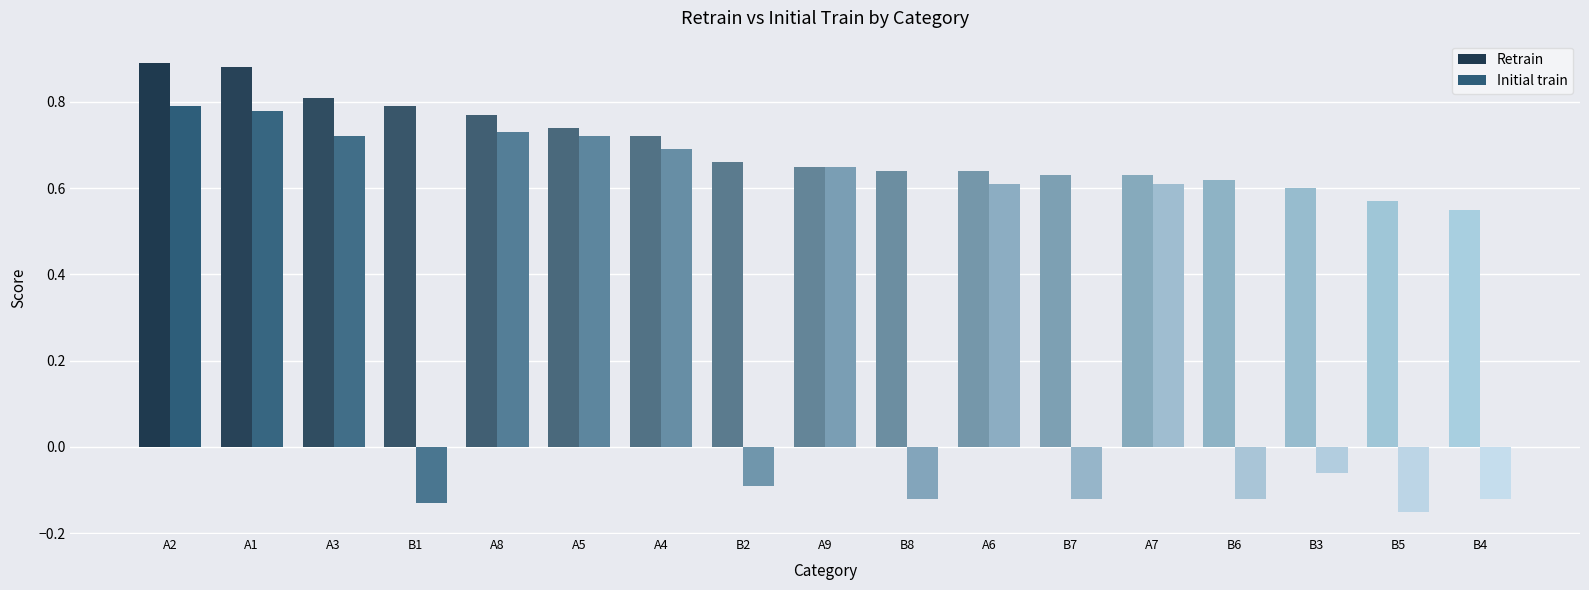

What is the difference between the maximum and minimum values in the Retrain series?

0.3